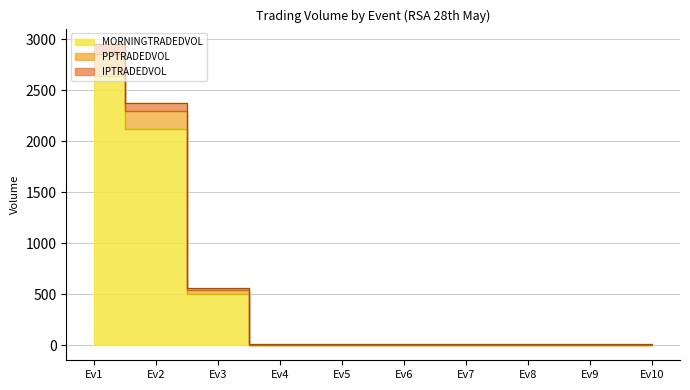

The value of MORNINGTRADEDVOL at Undaunted is -885.1. True or false?

False